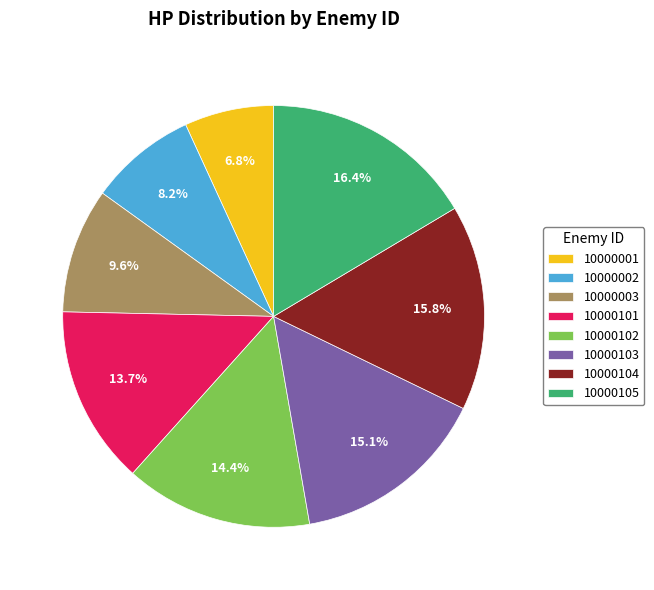

The 10000003 slice represents 10% of the pie. True or false?

True